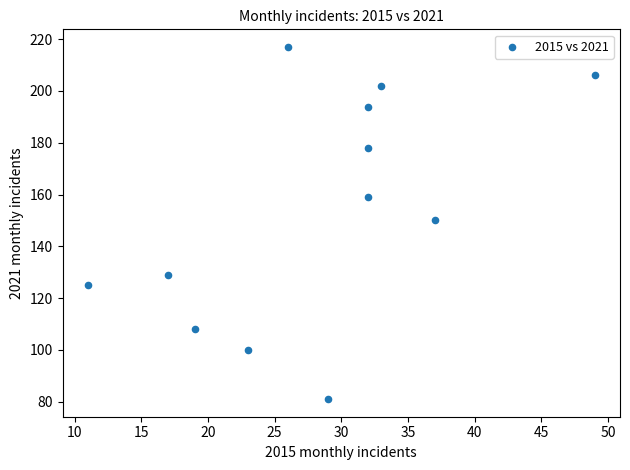

What is the range of X values (max minus min)?

38